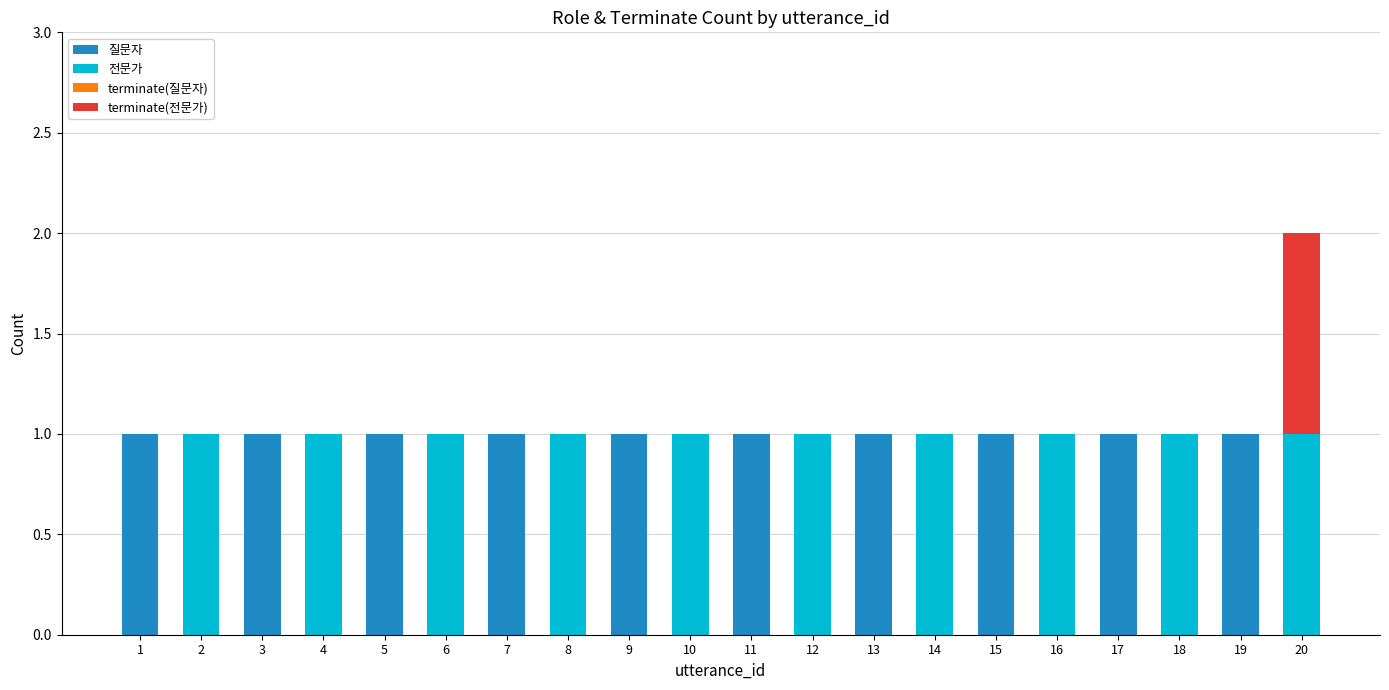

Count the number of data series in this chart.

3